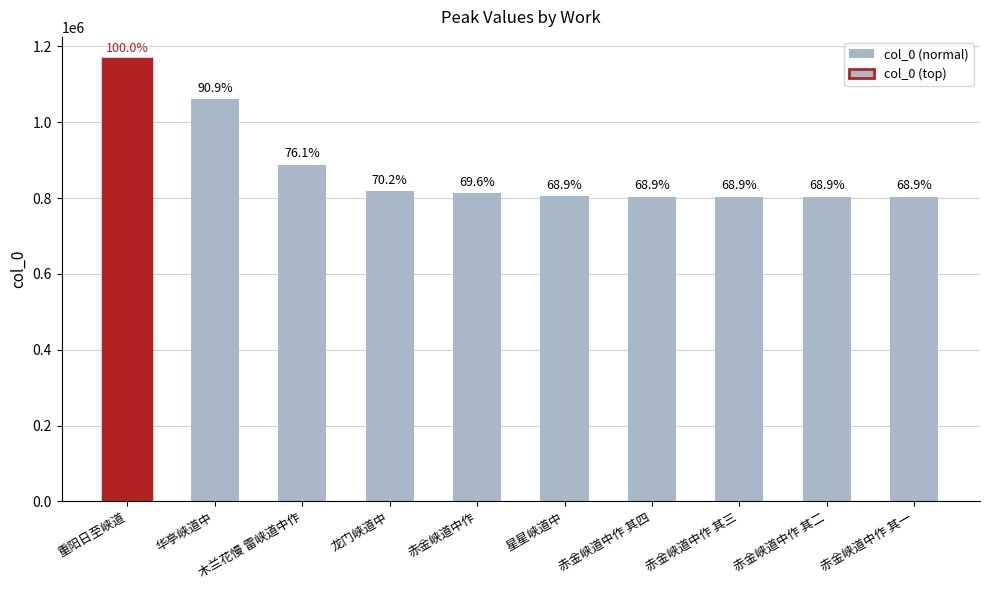

Are the bars horizontal?

No